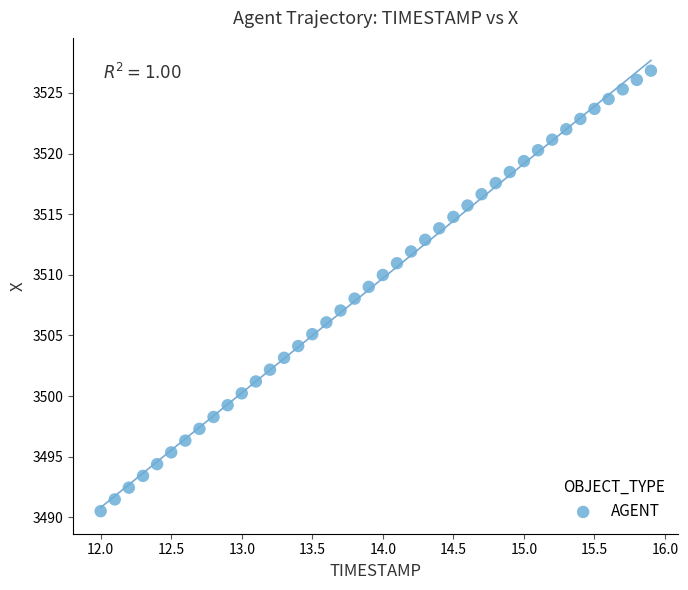

What is the range of X values (max minus min)?

3.9